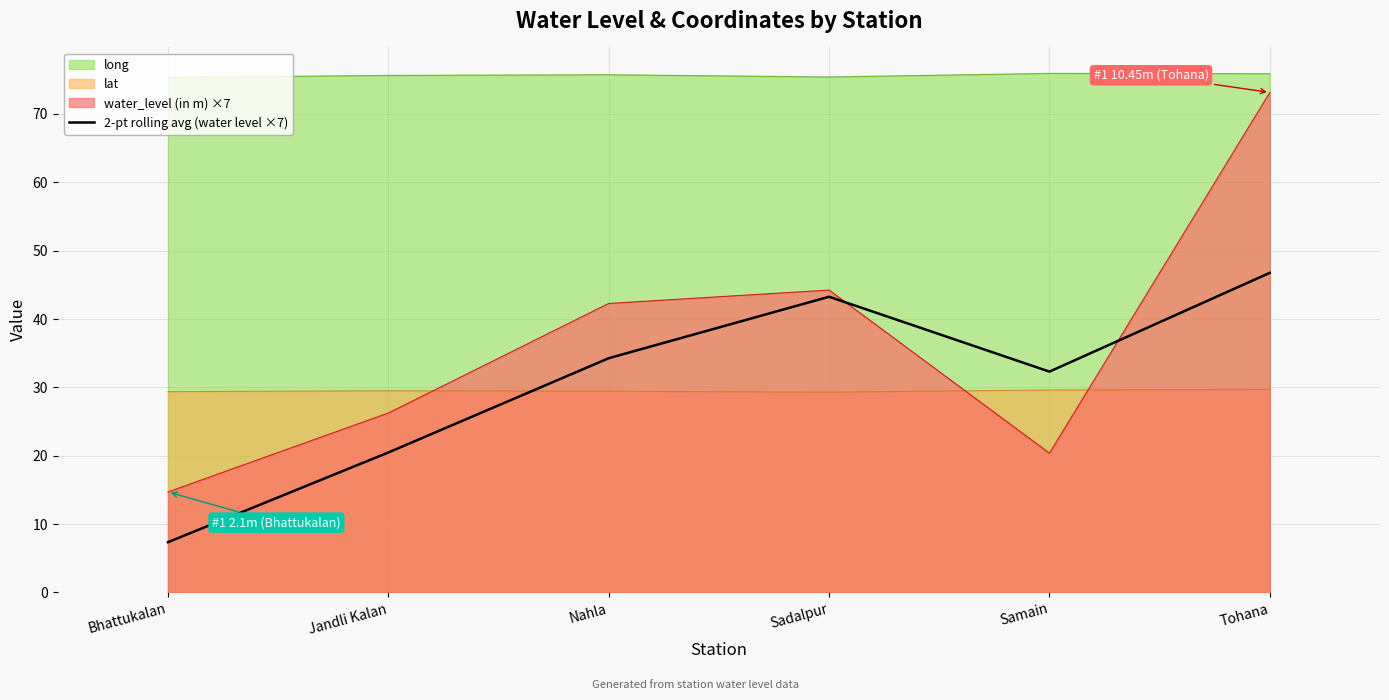

How many lines are shown in the chart?

4